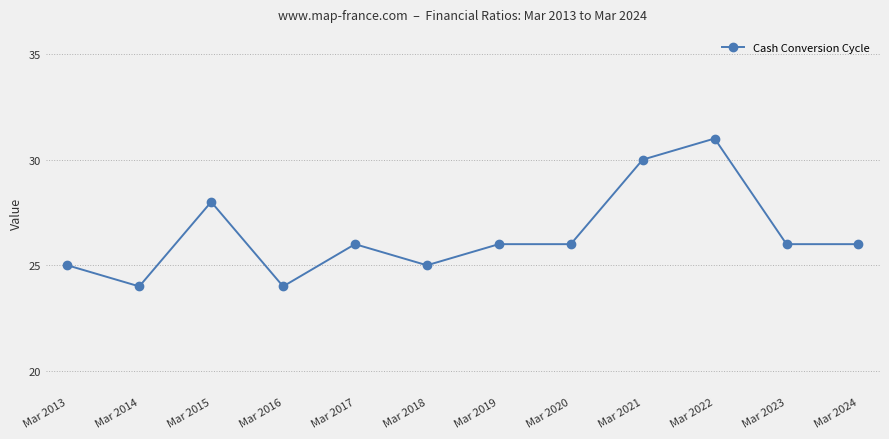

Which has a higher value, Mar 2016 or Mar 2015?

Mar 2015